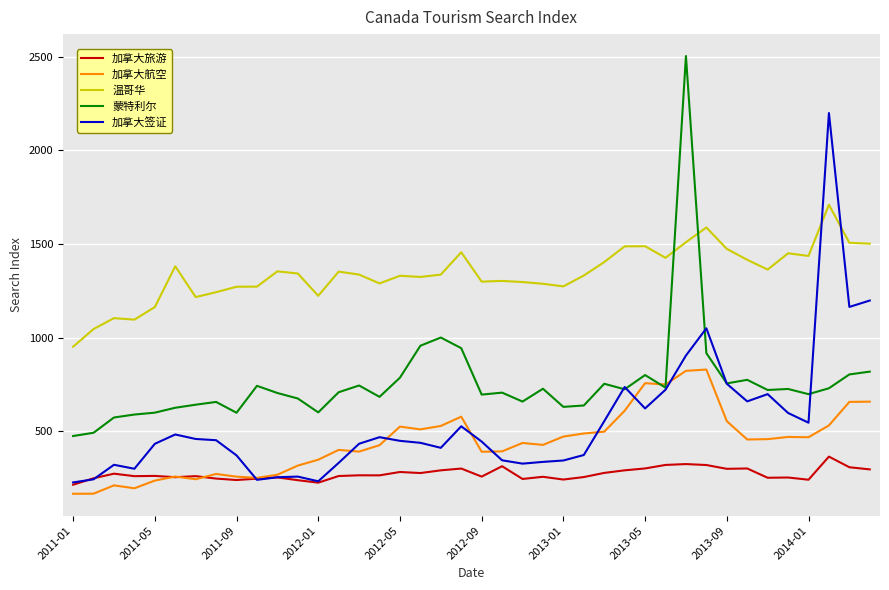

Which series has the largest total across all categories?

温哥华